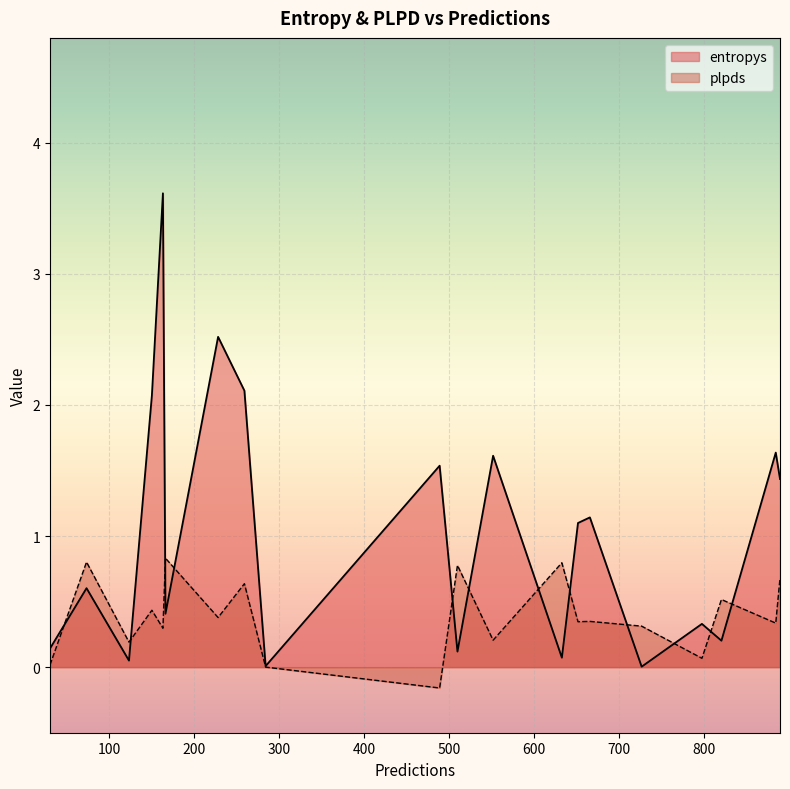

Which series ends up on top after the final intersection of plpds and entropys?

entropys